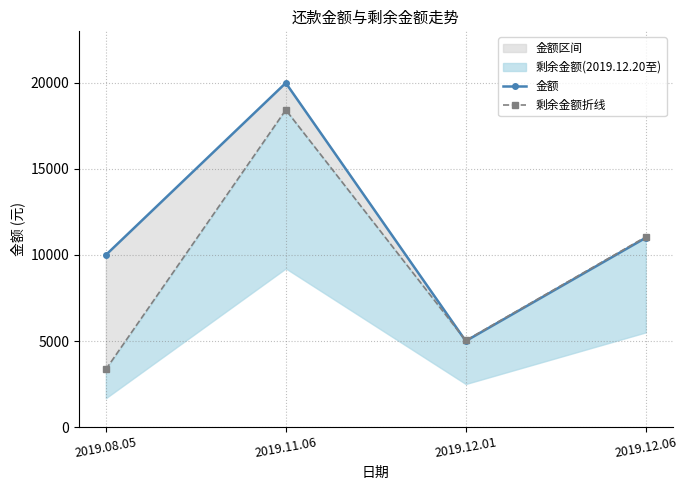

How many data points does each series have?

4